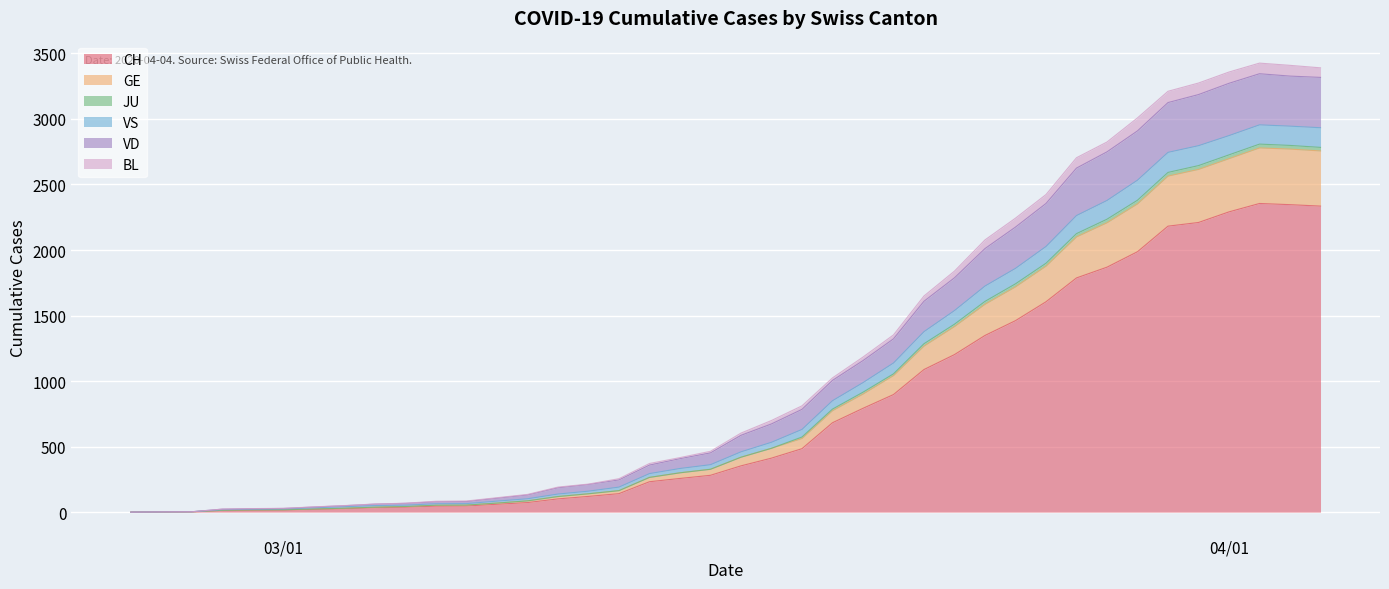

True or false: VD and JU intersect in this chart.

False